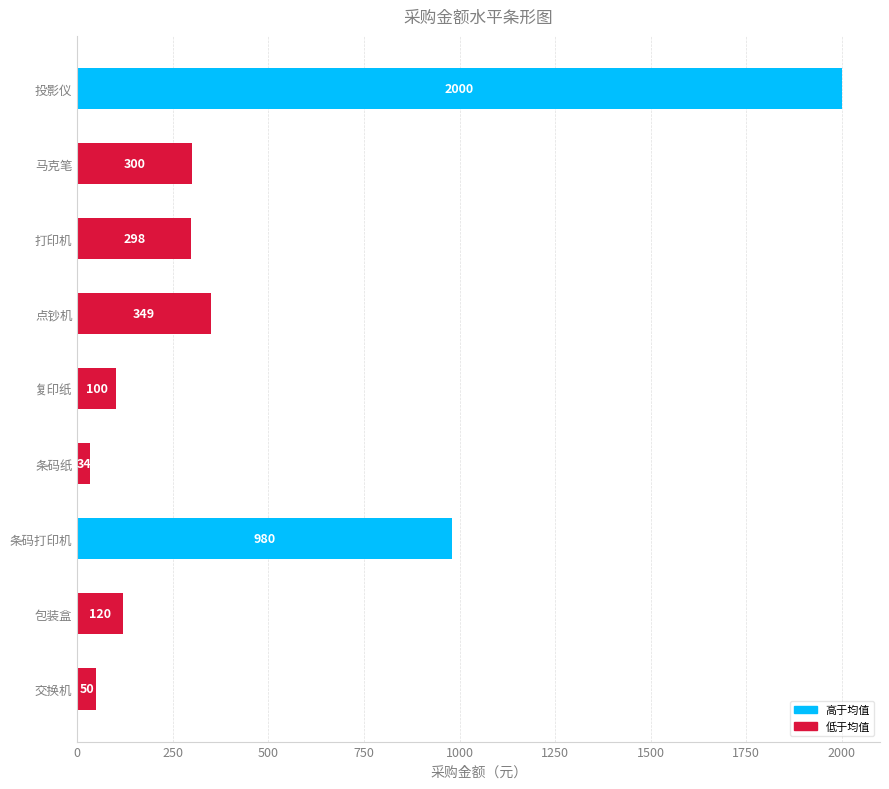

What is the maximum value shown in the chart?

2000